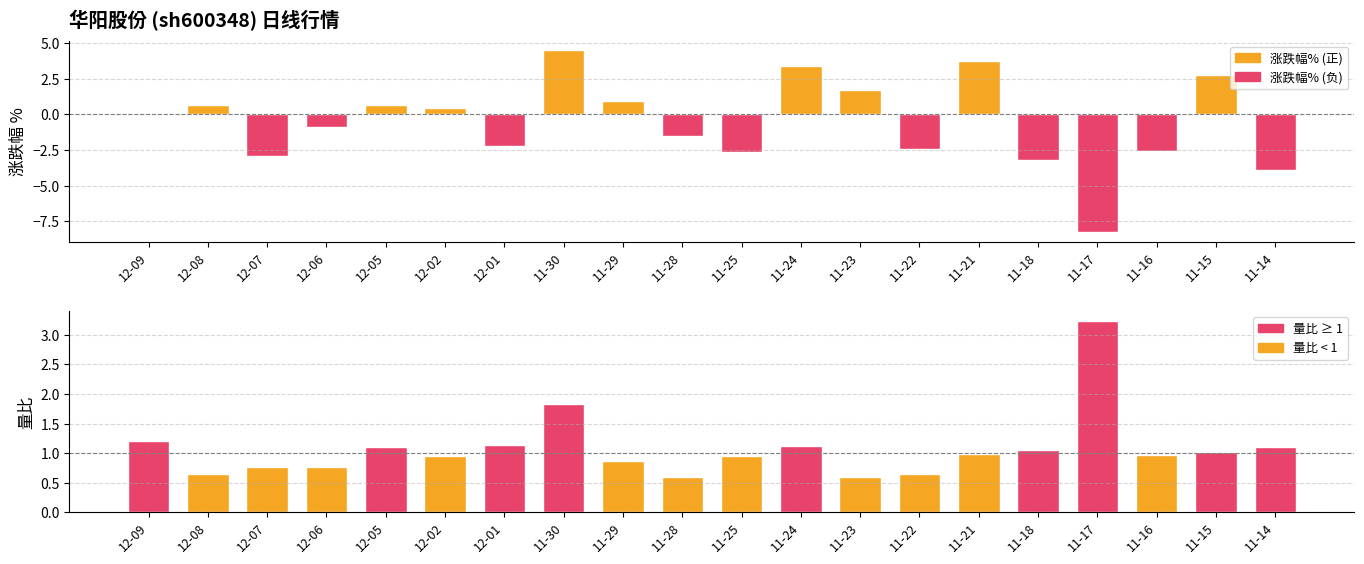

What is the difference between the highest and lowest values at 12-02?

0.5